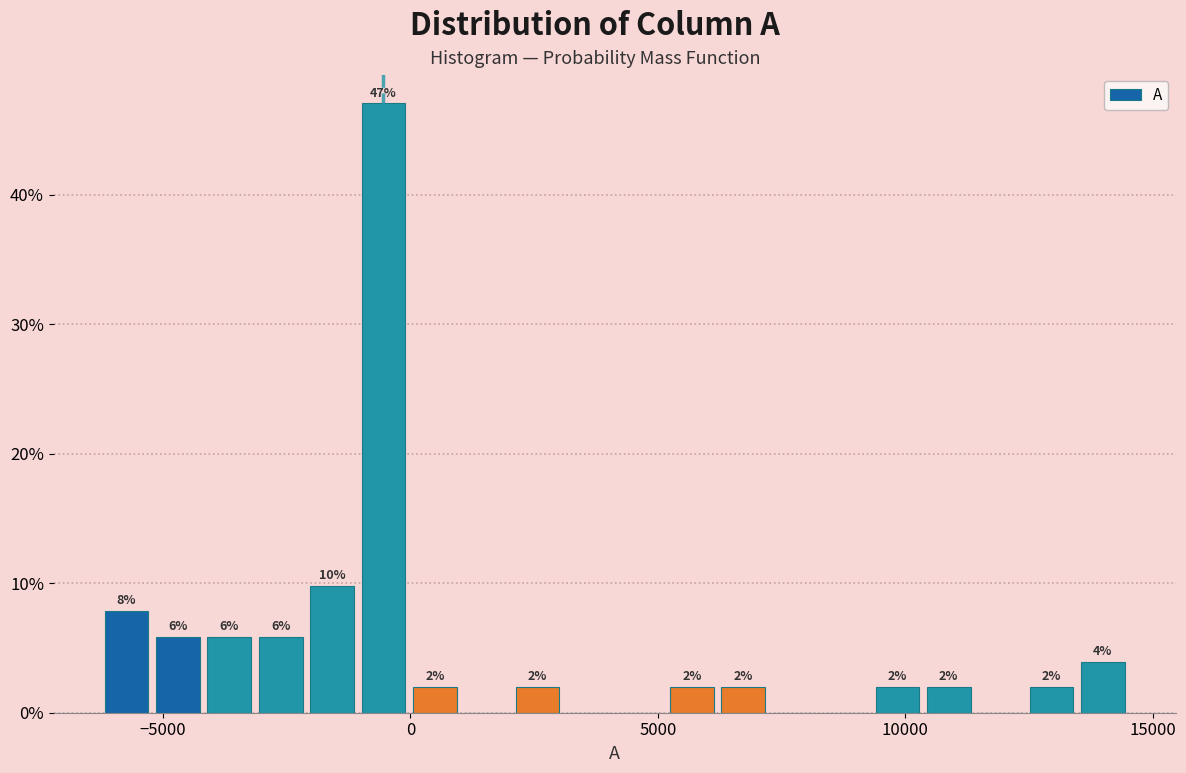

Read against the x-axis, roughly where is the centre of the tallest bar?

-500